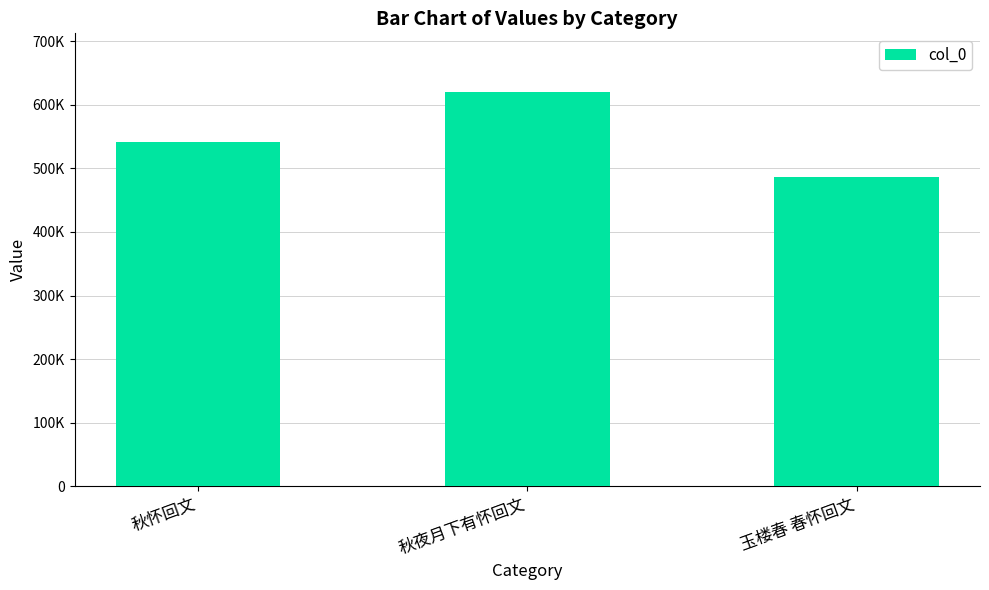

At which category does the chart reach its peak across all series?

秋夜月下有怀回文